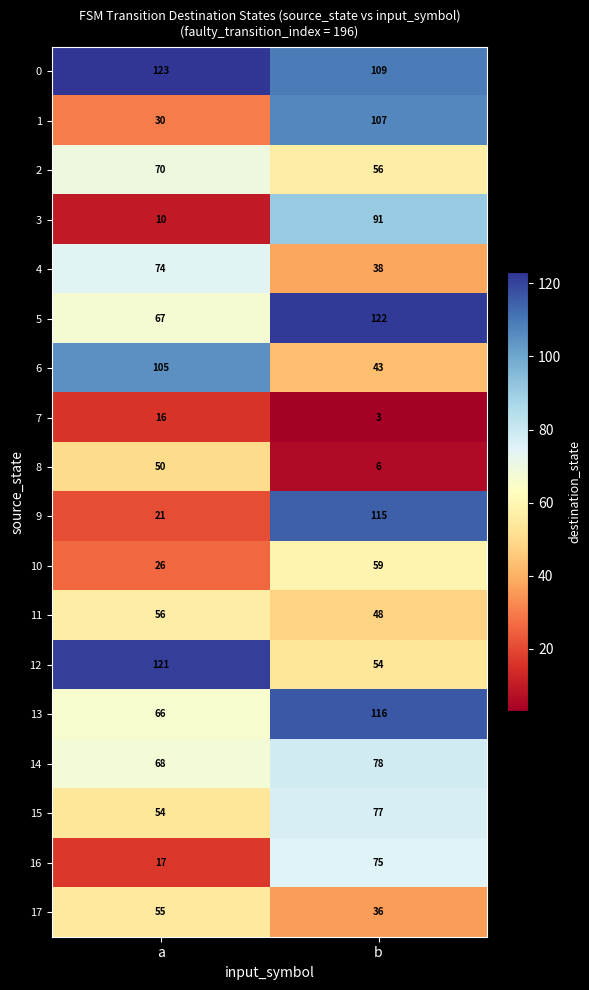

What is the greatest value displayed?

123